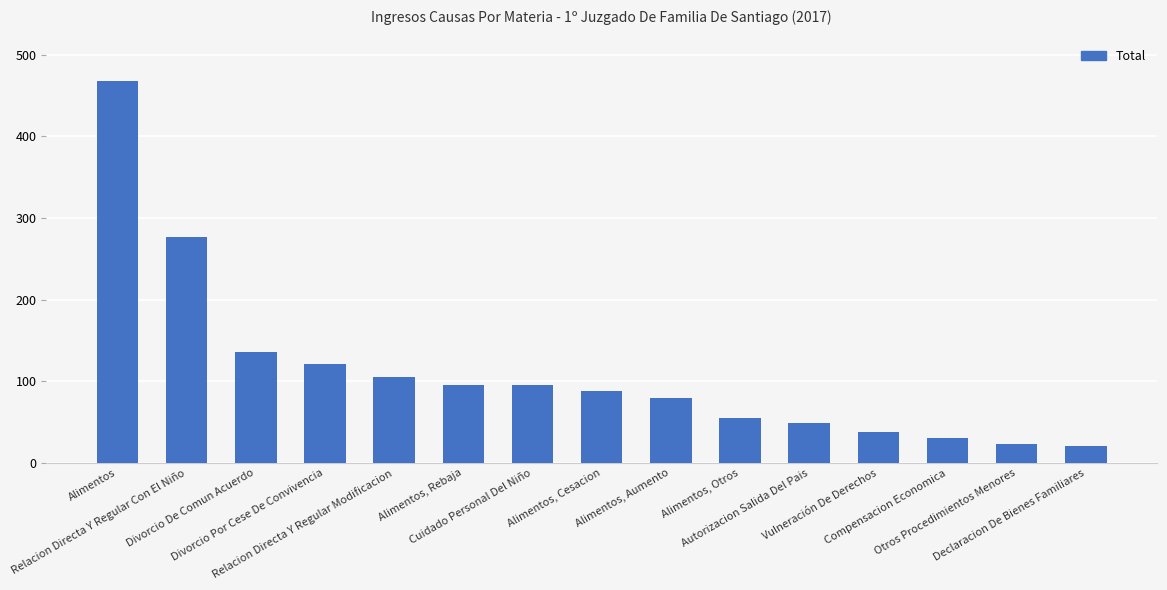

Rank the categories by value from lowest to highest.

Declaracion De Bienes Familiares, Otros Procedimientos Menores, Compensacion Economica, Vulneración De Derechos, Autorizacion Salida Del Pais, Alimentos, Otros, Alimentos, Aumento, Alimentos, Cesacion, Cuidado Personal Del Niño, Alimentos, Rebaja, Relacion Directa Y Regular Modificacion, Divorcio Por Cese De Convivencia, Divorcio De Comun Acuerdo, Relacion Directa Y Regular Con El Niño, Alimentos